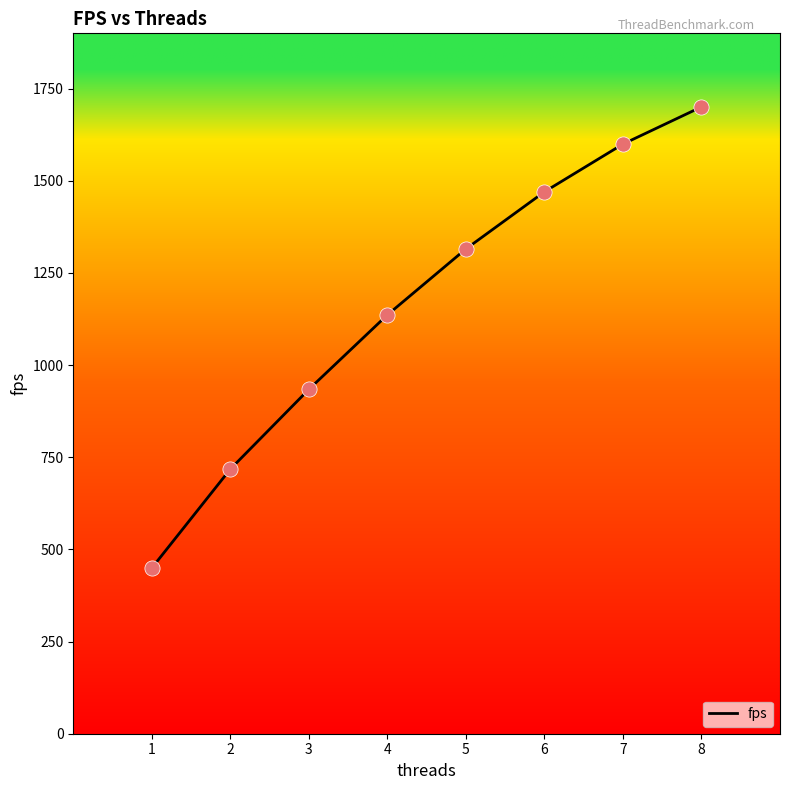

Approximately how many times larger is the value at 2 compared to 3?

0.8